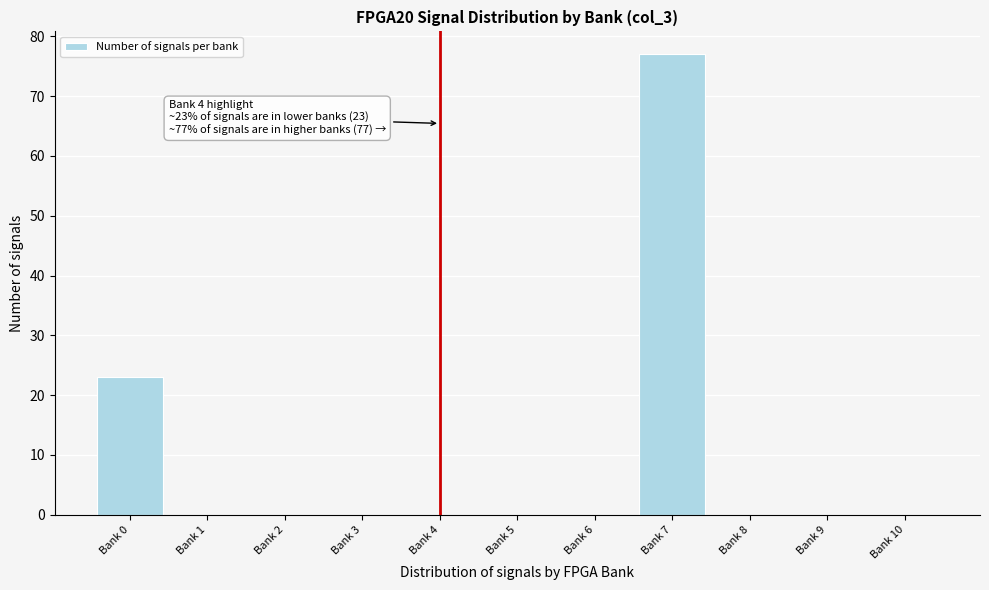

Reading left to right, list all the values displayed in this chart.

Bank 0=23	Bank 1=0	Bank 2=0	Bank 3=0	Bank 4=0	Bank 5=0	Bank 6=0	Bank 7=77	Bank 8=0	Bank 9=0	Bank 10=0